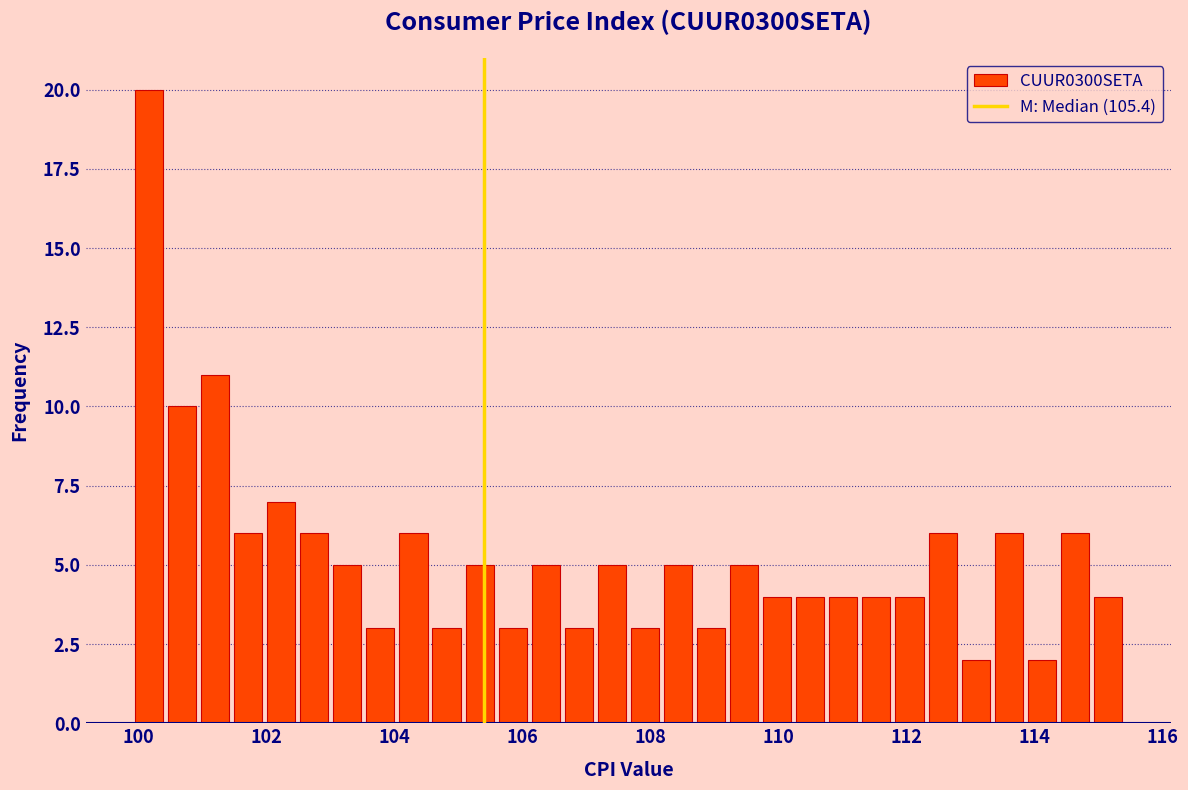

Read against the x-axis, roughly where is the centre of the tallest bar?

100.2